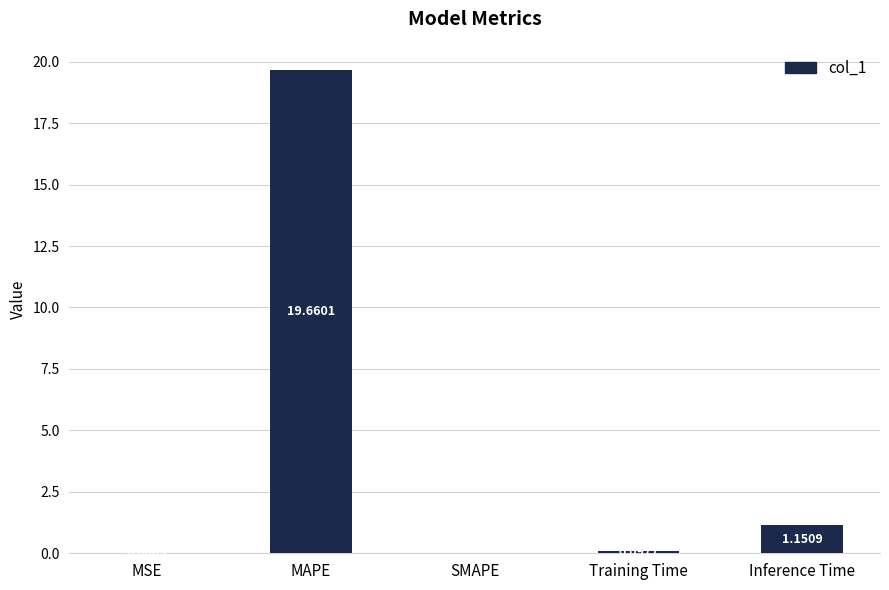

Which label corresponds to the largest value in the chart?

MAPE